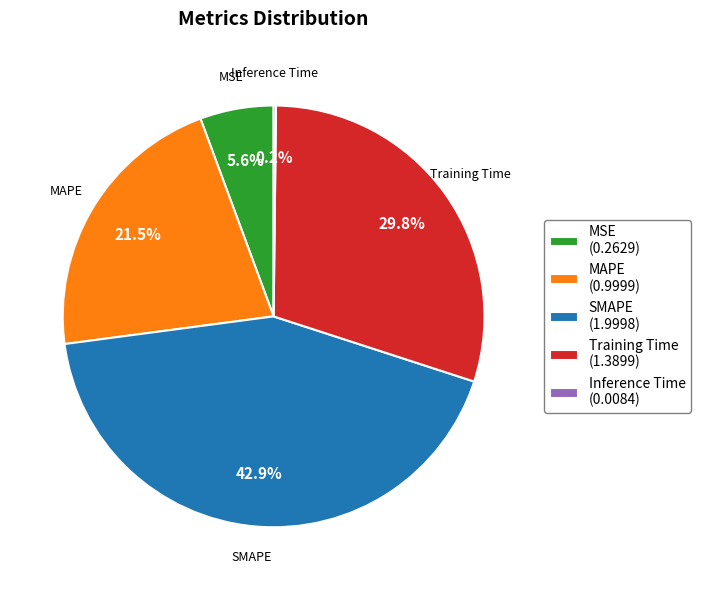

Is it true that MSE is 1% of the pie?

False